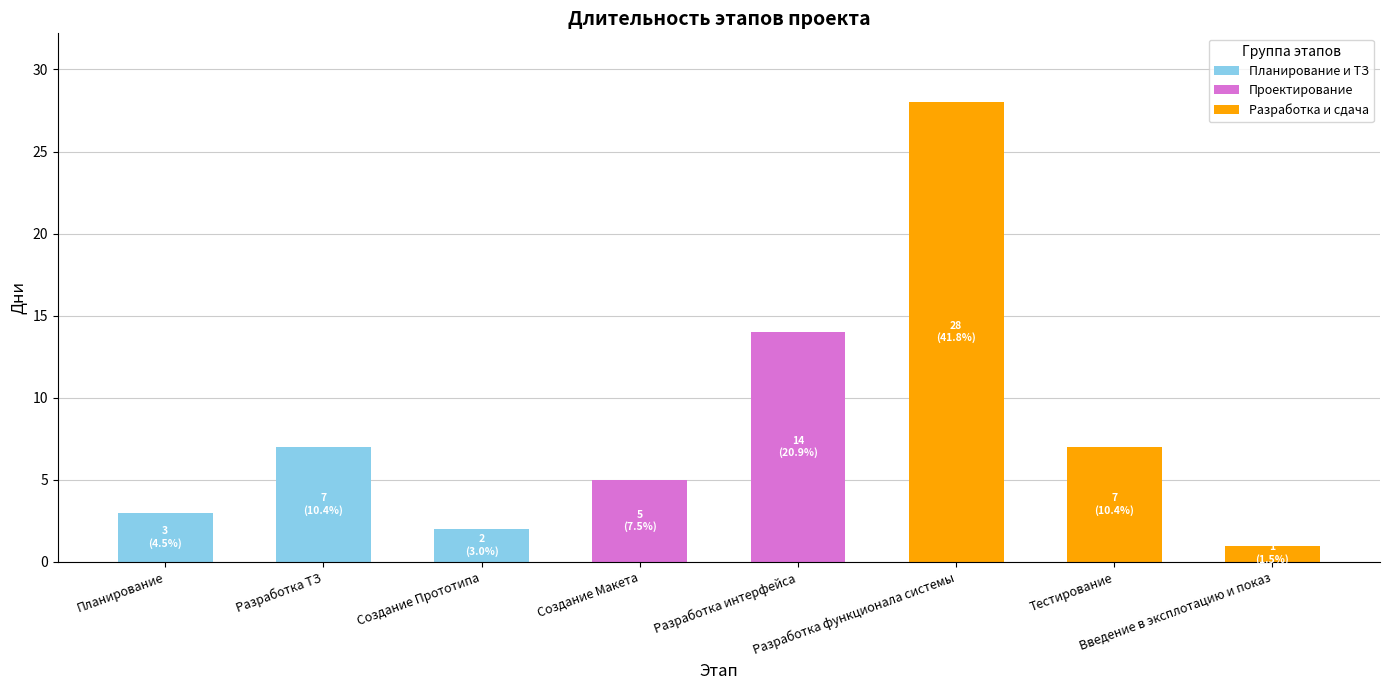

How many series are shown in this chart?

3